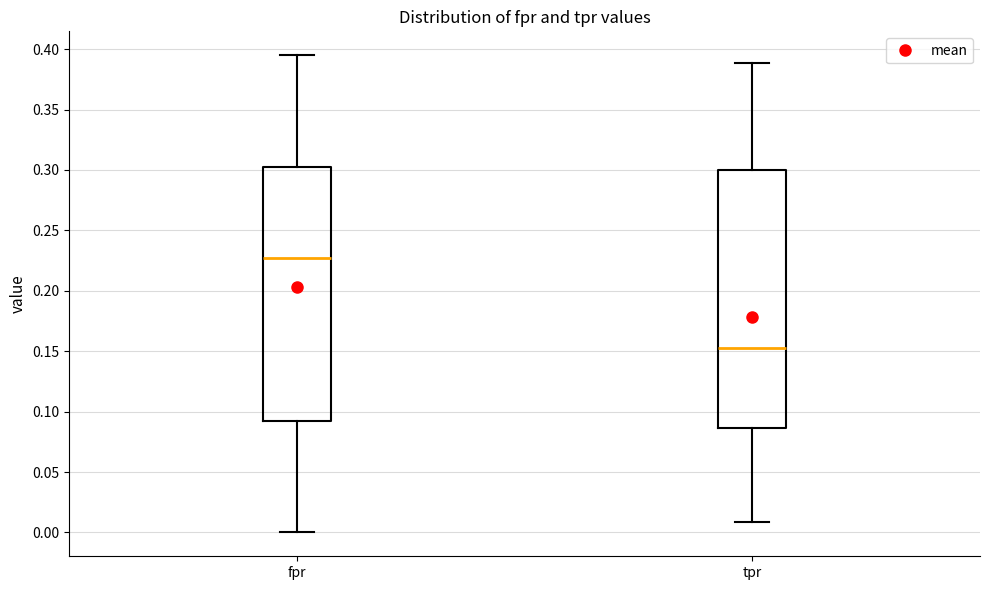

Reading left to right, transcribe this box plot: for each box, give where its median line is, the range the box spans, and where its two whiskers end, as read against the y-axis. The values are not printed on the chart, so give them approximately, as read against the axis.

fpr: median 0.225, box 0.090 to 0.305, whiskers 0.000 to 0.395
tpr: median 0.155, box 0.085 to 0.300, whiskers 0.010 to 0.390